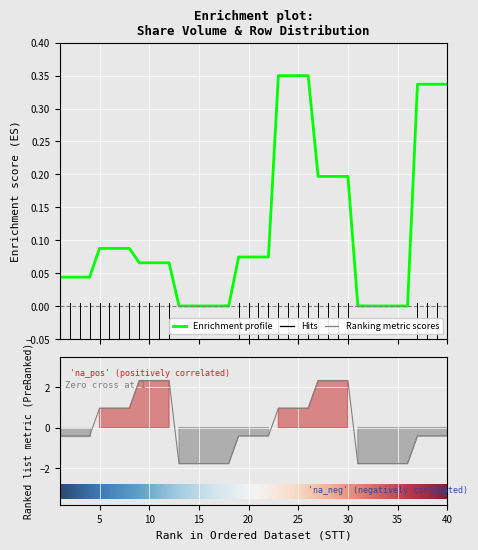

Is it true that SHARE_VOLUME equals 0.1 at 21?

False